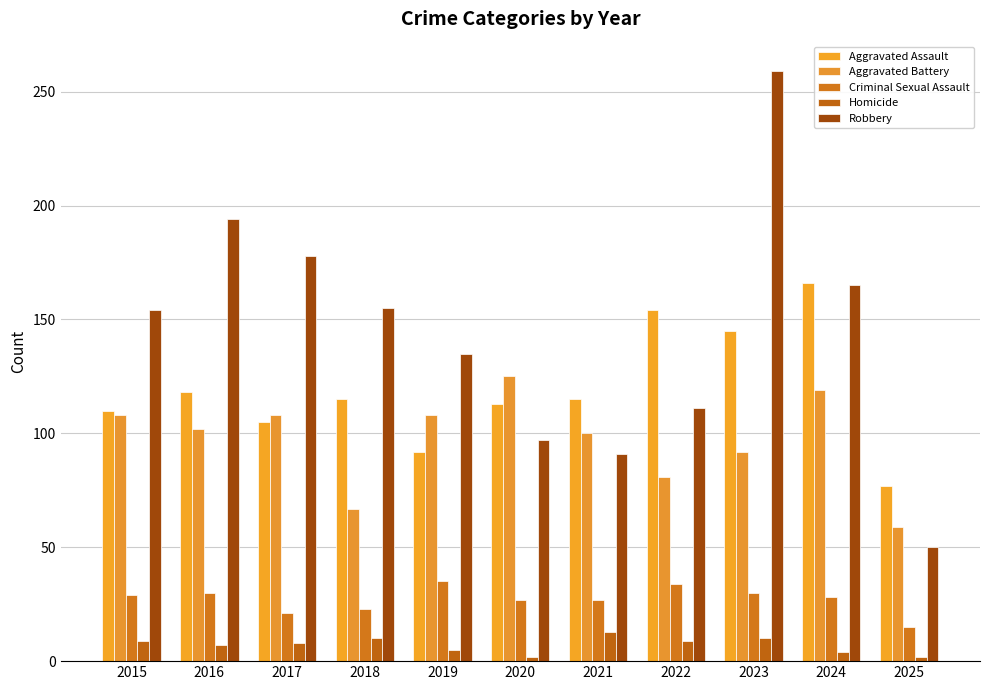

What is the sum of the Robbery values at 2021 and 2018?

246